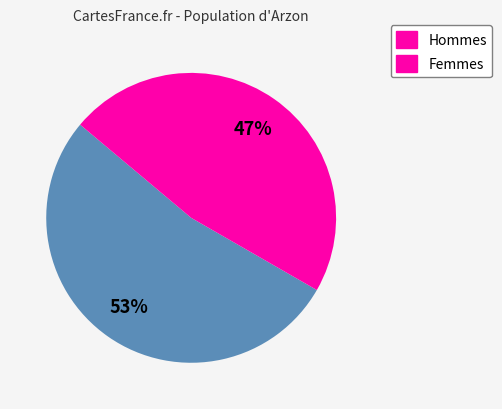

Is there a majority slice in this chart?

Yes